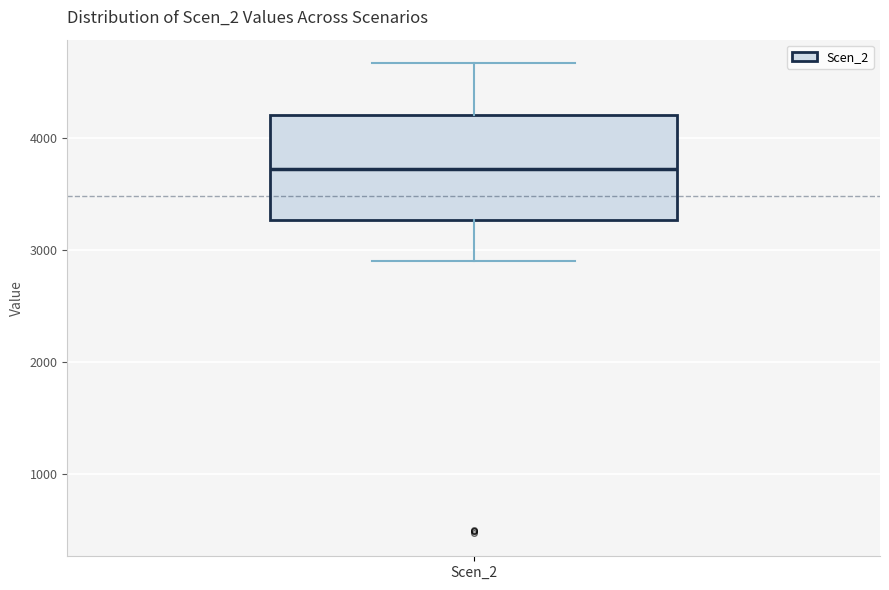

Where is the upper edge of the box for Scen_2 on the y-axis? The values are not printed on the chart, so give them approximately, as read against the axis.

4200